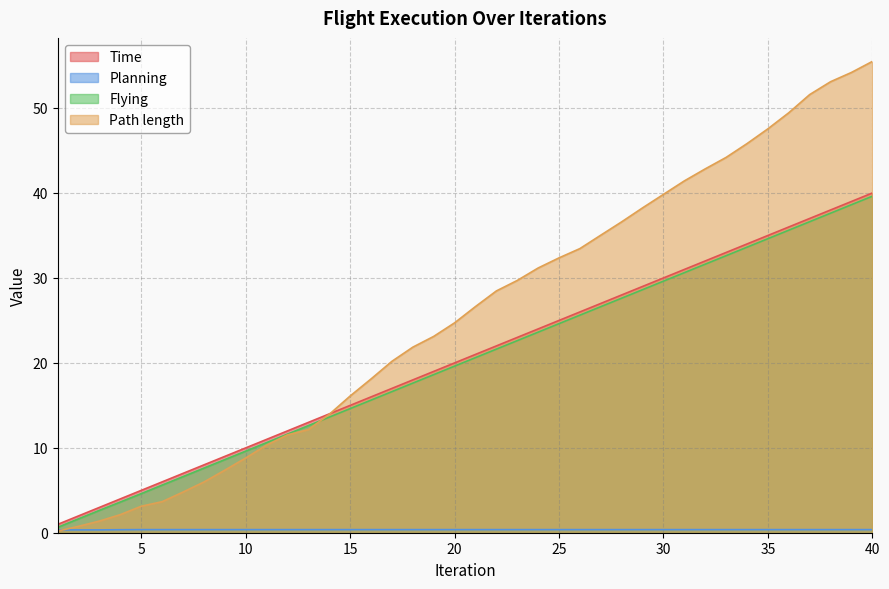

Which series changed the most between 21 and 22?

Path length